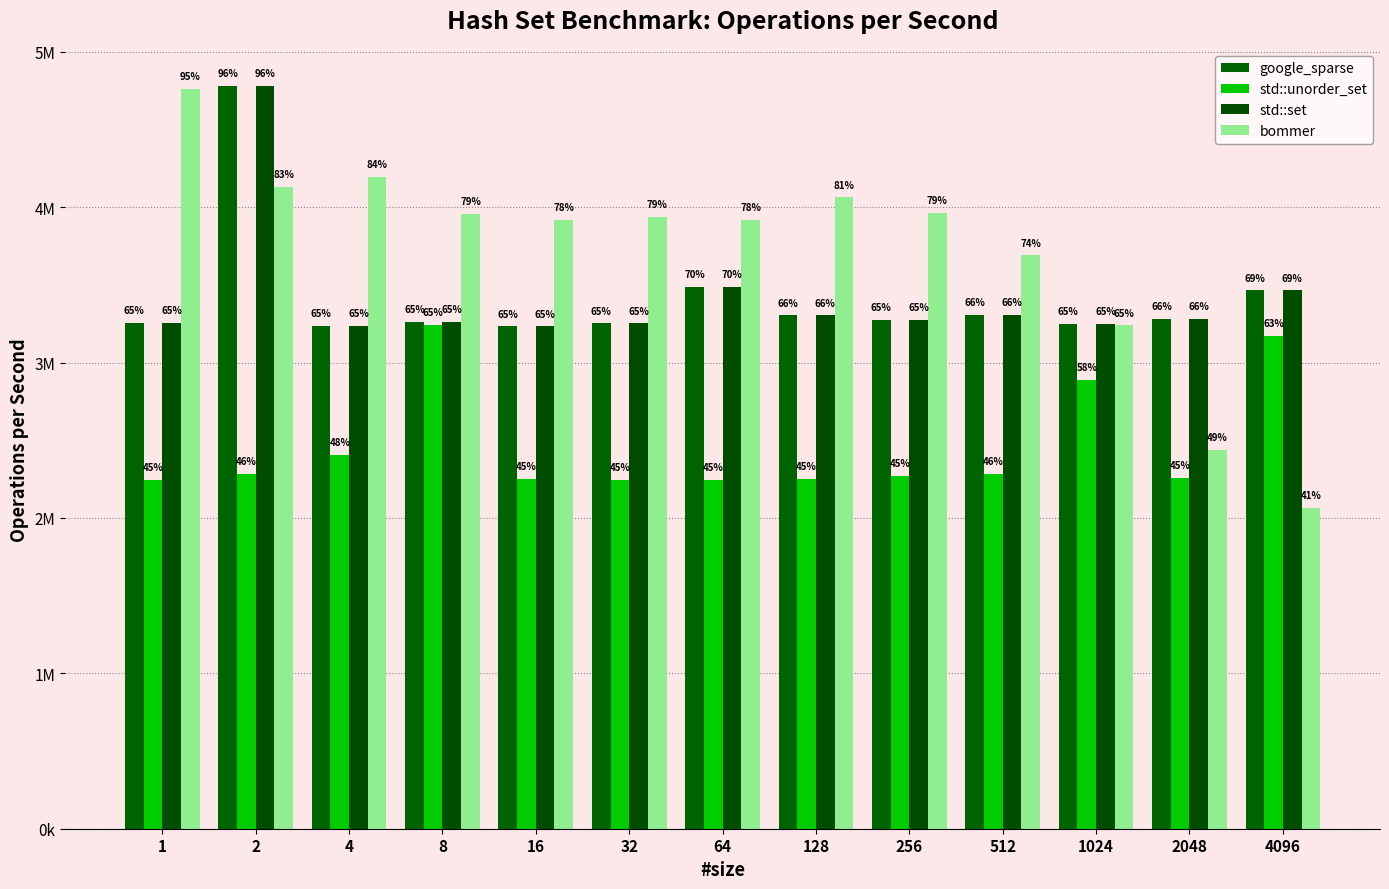

List the series in order of their peak value, highest first.

google_sparse, std::set, bommer, std::unorder_set